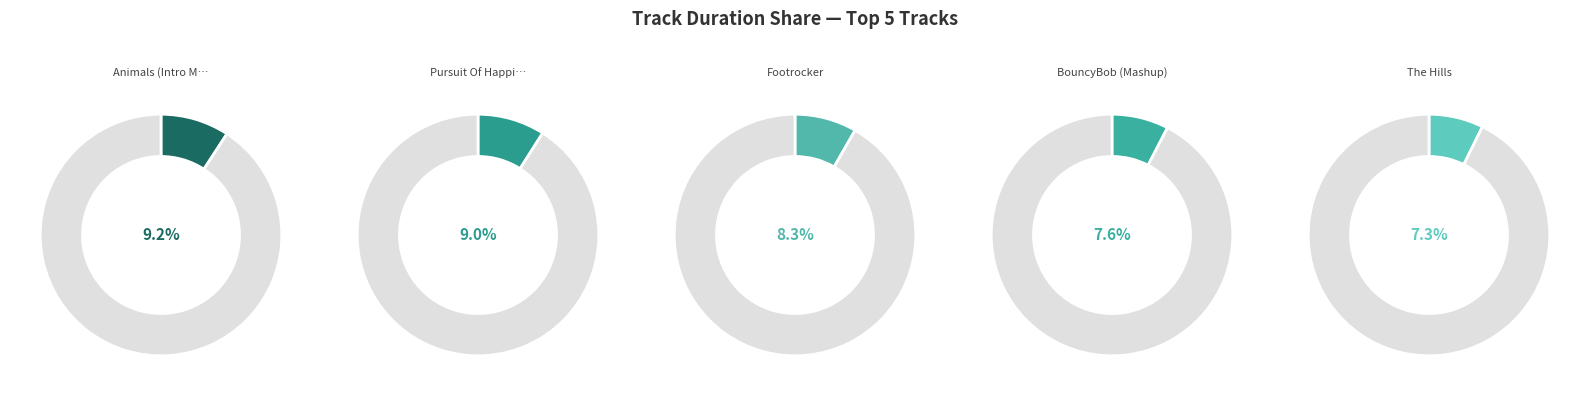

Does Pursuit Of Happiness account for over 50% of the chart?

No